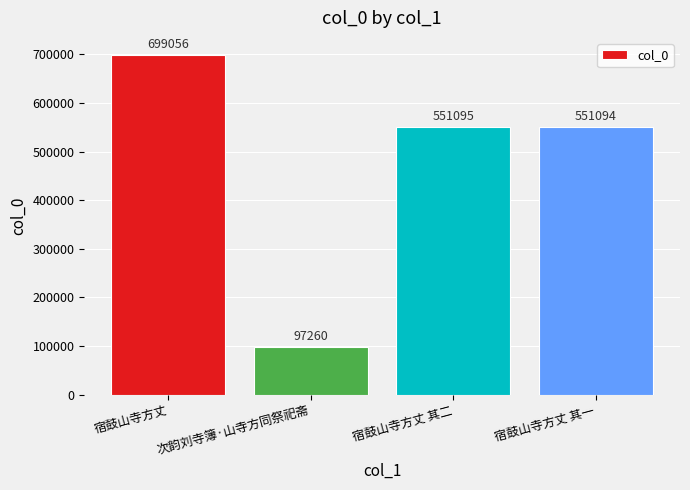

What is the sum of all values?

1898505